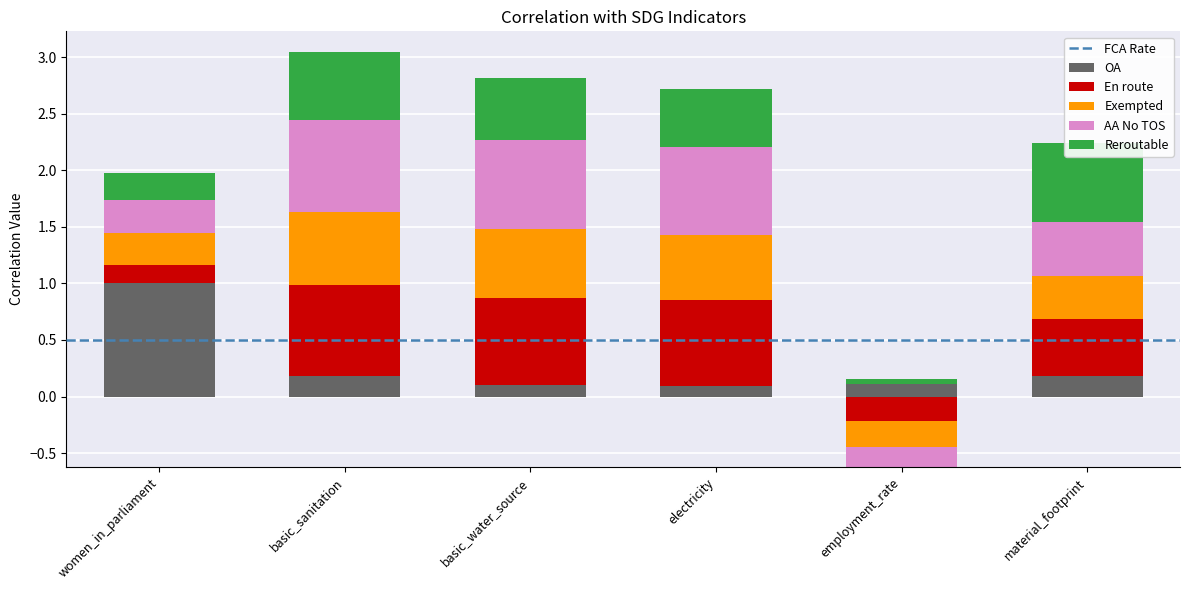

At how many categories does at least one series exceed 0?

6